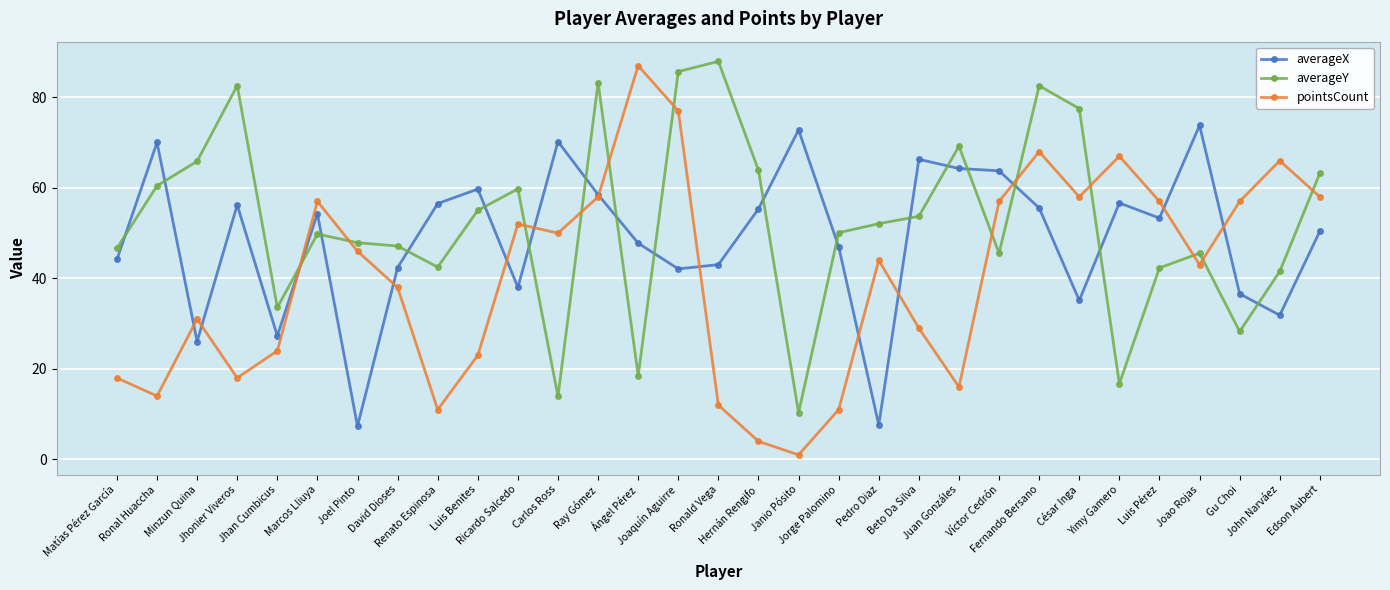

What is the label of the 5th point from the right?

Luis Pérez